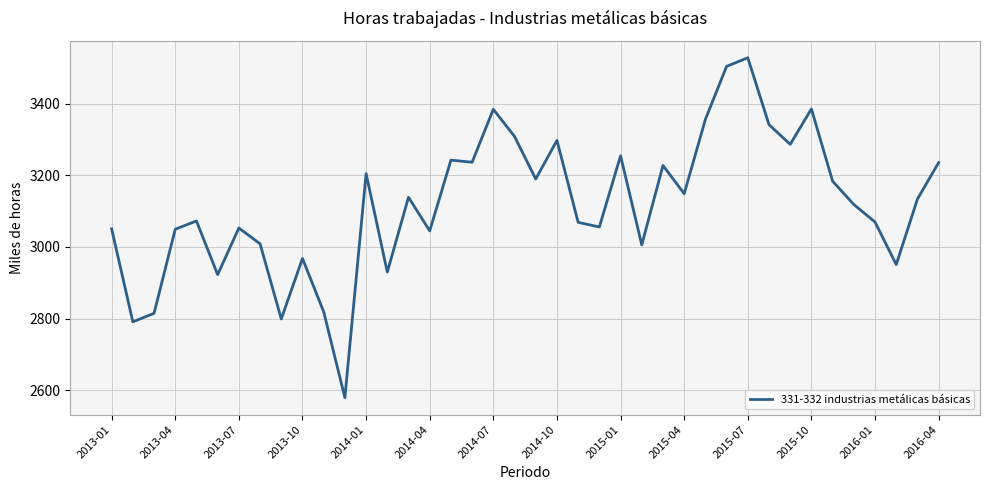

What is the minimum value shown in the chart?

2578.7